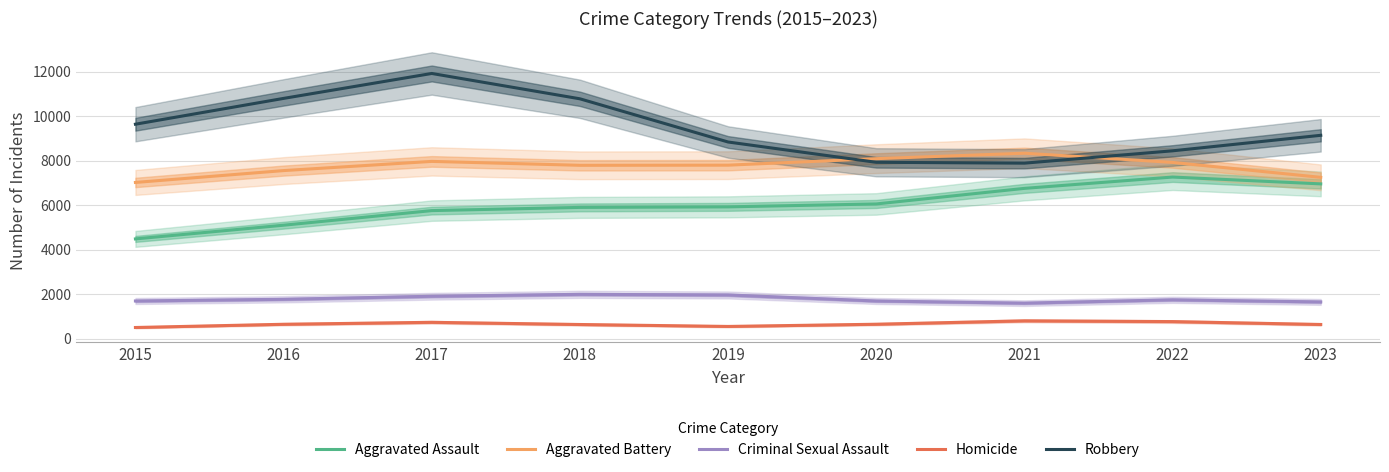

At 2018, list the series in order from smallest to largest.

Homicide, Criminal Sexual Assault, Aggravated Assault, Aggravated Battery, Robbery